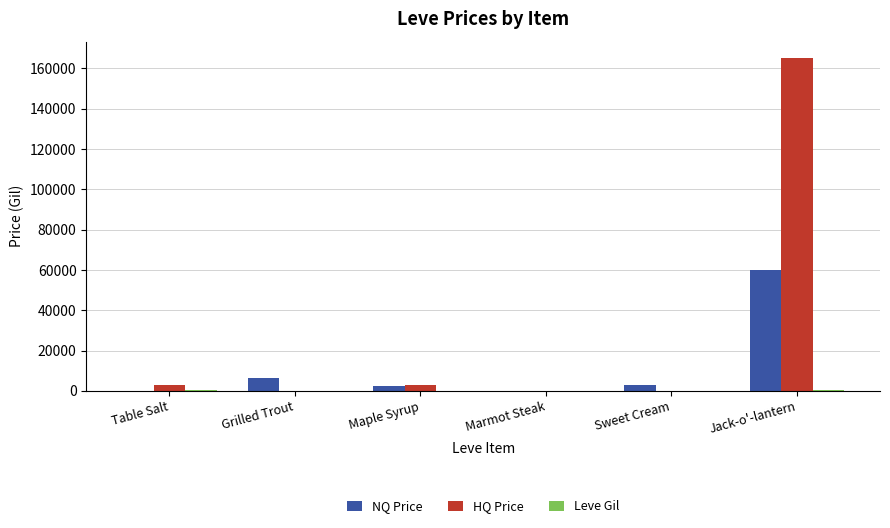

True or false: HQ Price has a value of 0.0 at Grilled Trout.

True